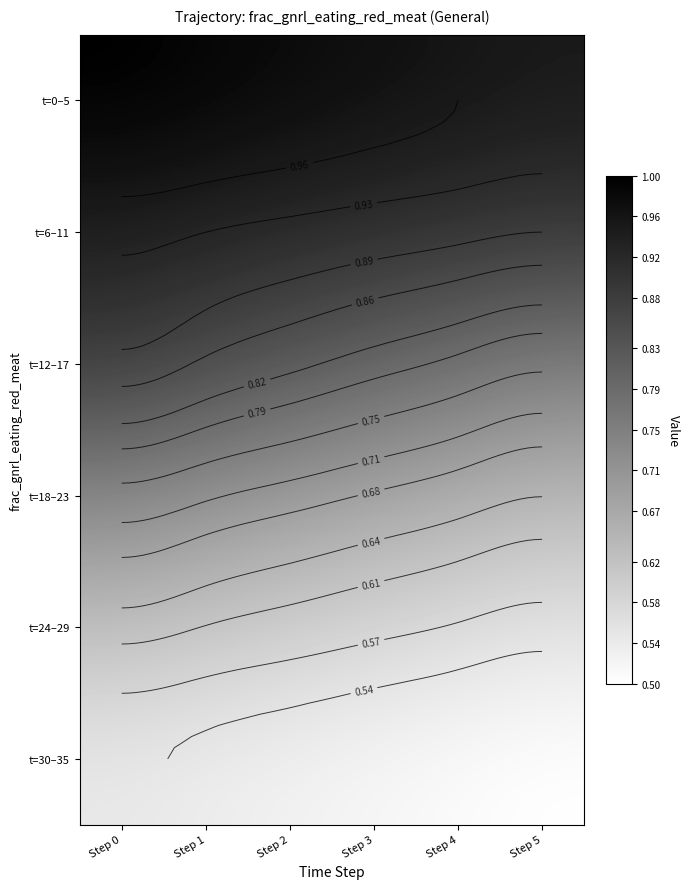

Count the t=0–5 values in the range 0 to 1.

6